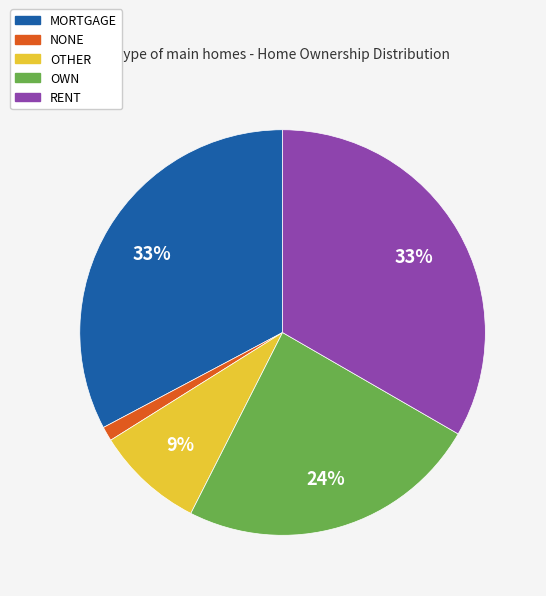

Count the number of slices in the pie.

5